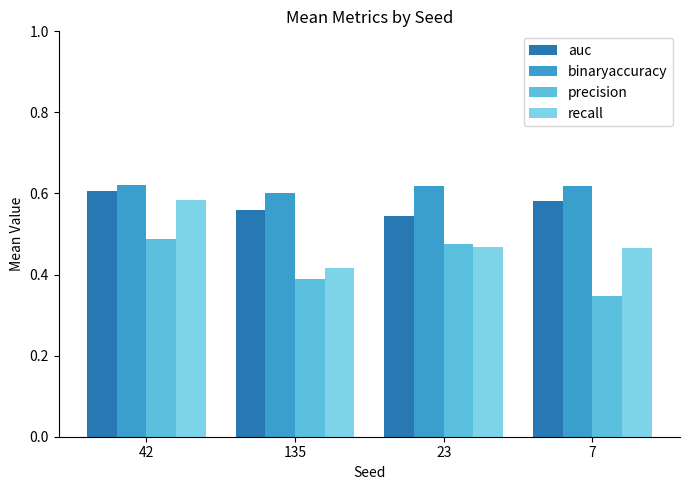

Is the value of binaryaccuracy at 135 greater than the value of precision at 42?

Yes